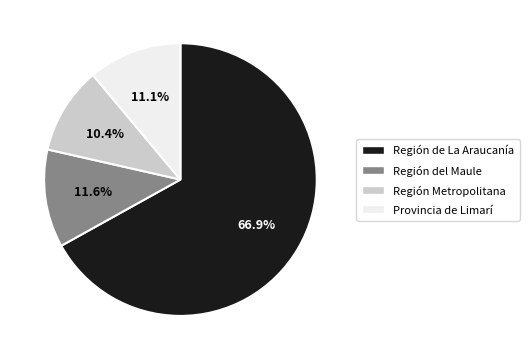

Is the sum of Región Metropolitana and Región de La Araucanía greater than half?

Yes